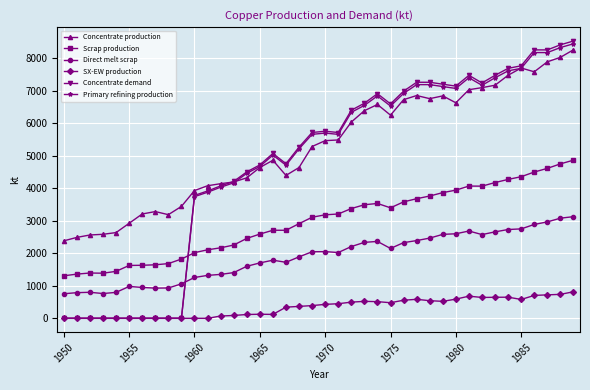

What is the maximum value shown in the chart?

8538.1